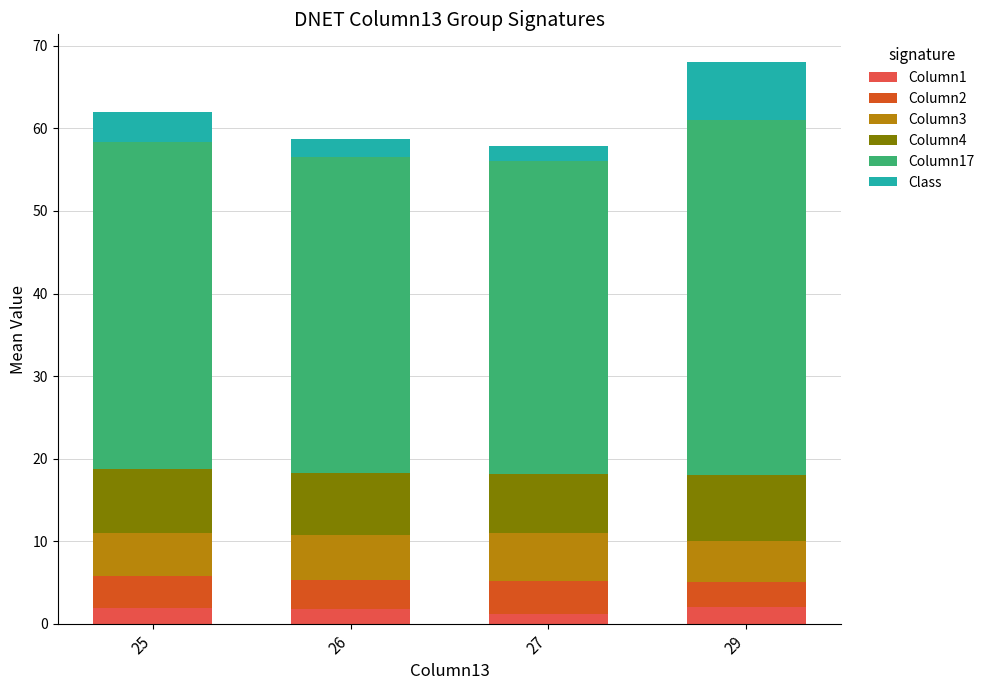

What is the sum of all Column1 values?

6.8